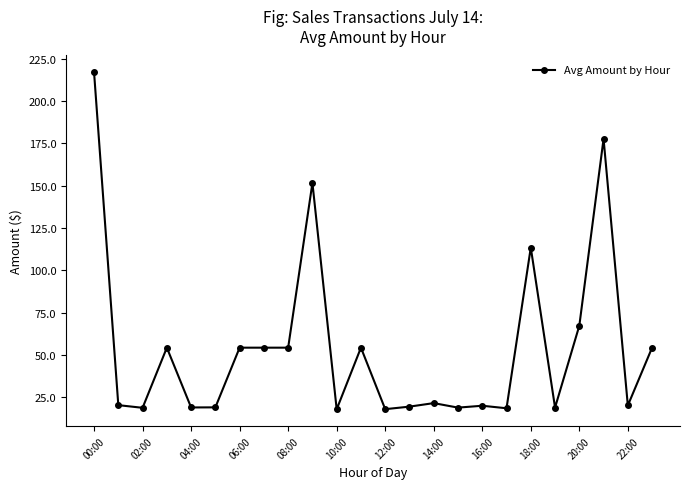

What is the average value?

54.3